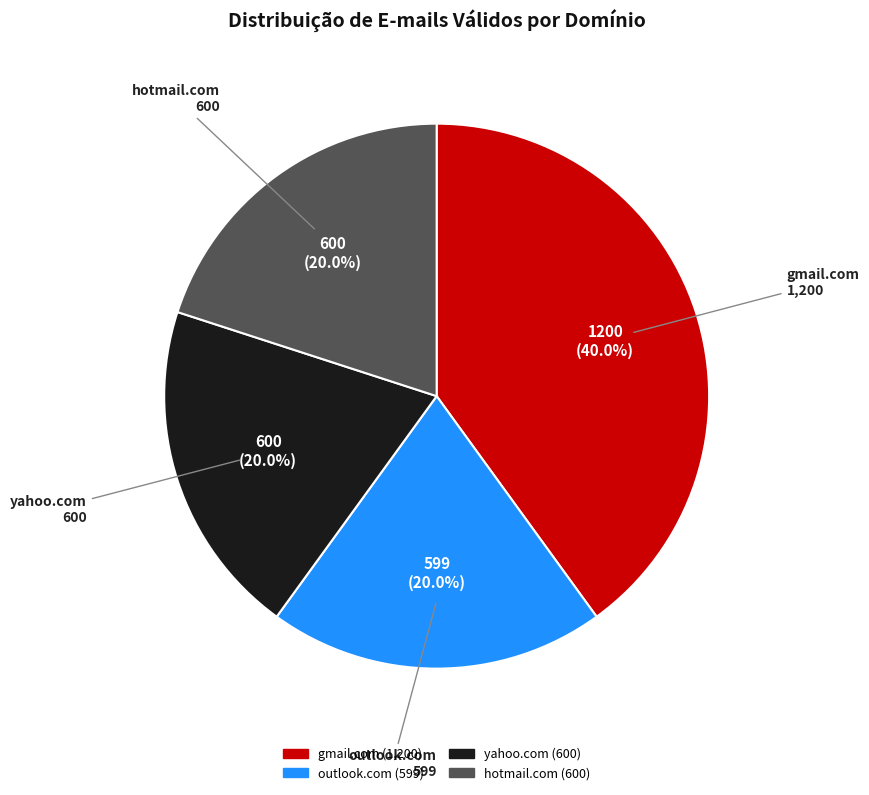

True or false: hotmail.com accounts for 10% of the total.

False